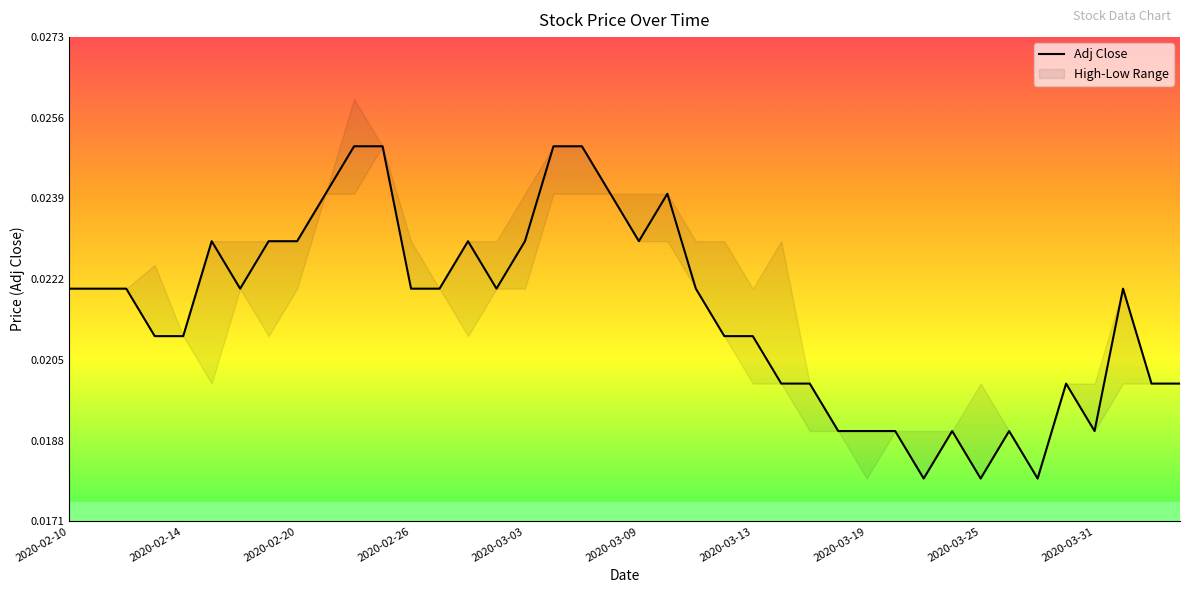

Which label corresponds to the largest value in the chart?

2020-02-24